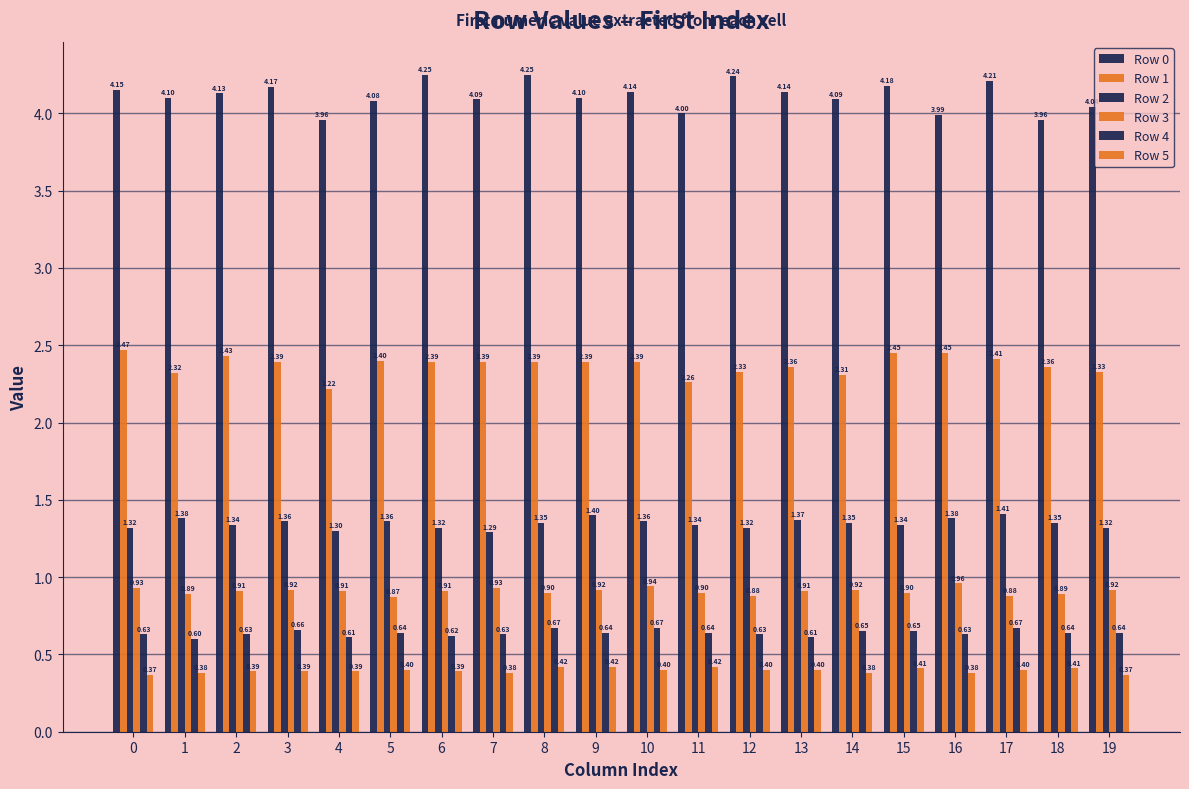

Which series has the widest spread of values?

Row 0